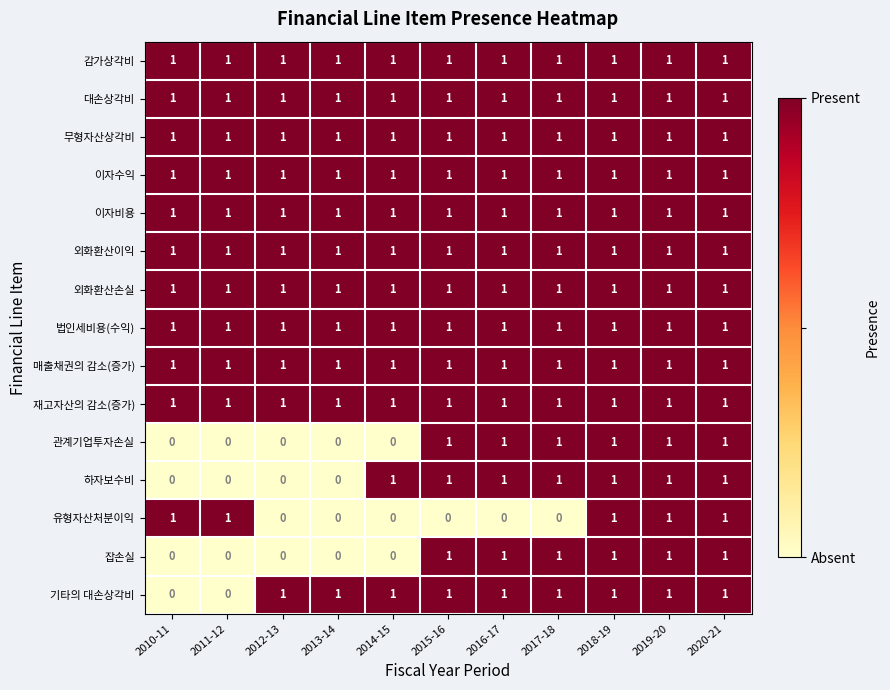

What is the total value across all series at 2018-19?

15